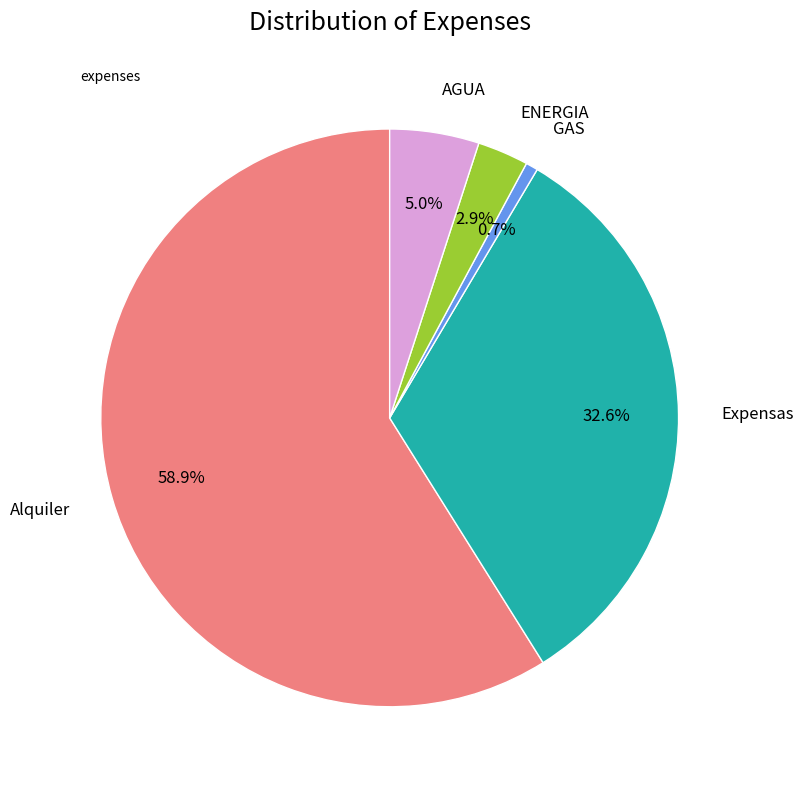

Does any single category account for the majority?

Yes